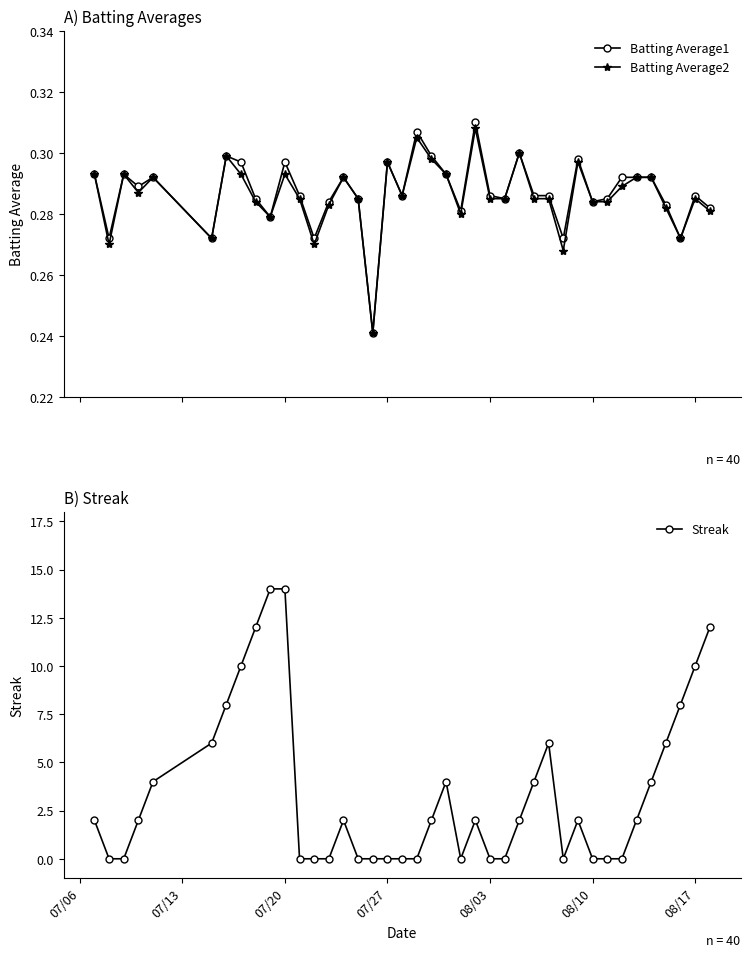

How many lines are shown in the chart?

3